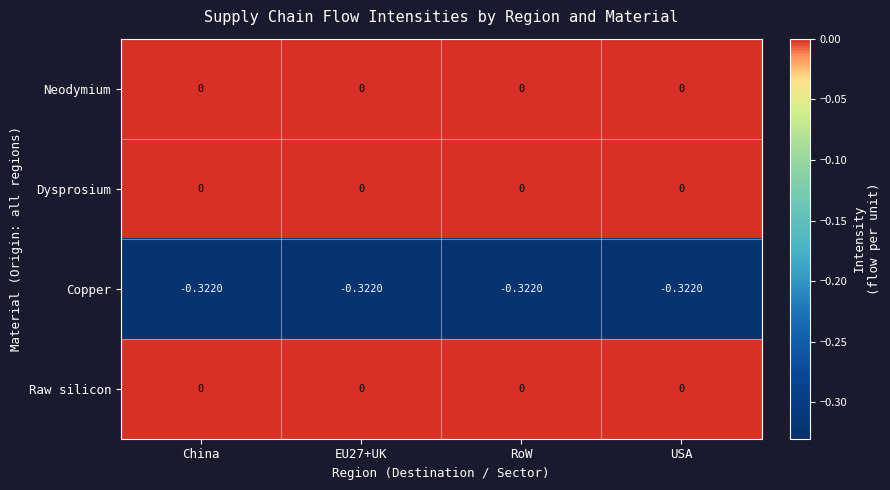

Reading right to left, what are all the values shown in this chart?

Neodymium: USA=0.0	RoW=0.0	EU27+UK=0.0	China=0.0
Dysprosium: USA=0.0	RoW=0.0	EU27+UK=0.0	China=0.0
Copper: USA=-0.3	RoW=-0.3	EU27+UK=-0.3	China=-0.3
Raw silicon: USA=0.0	RoW=0.0	EU27+UK=0.0	China=0.0